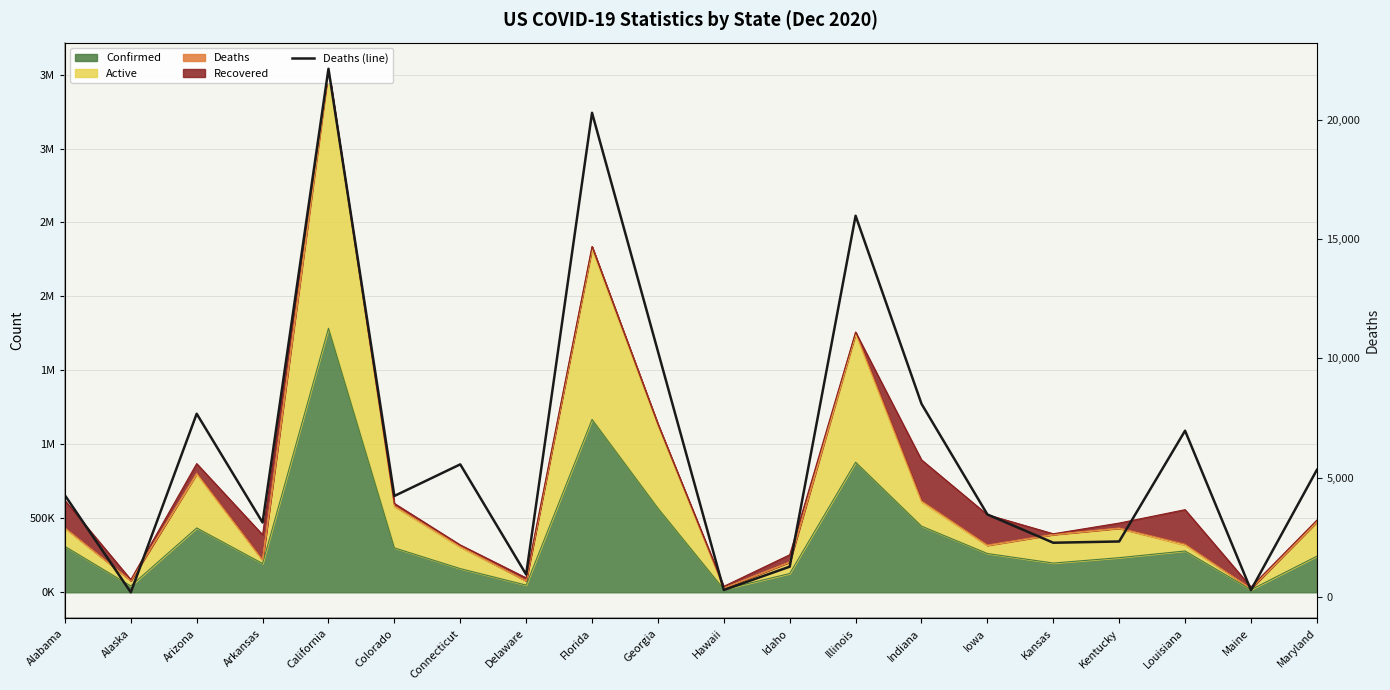

What is the difference between the maximum and minimum values?

21969